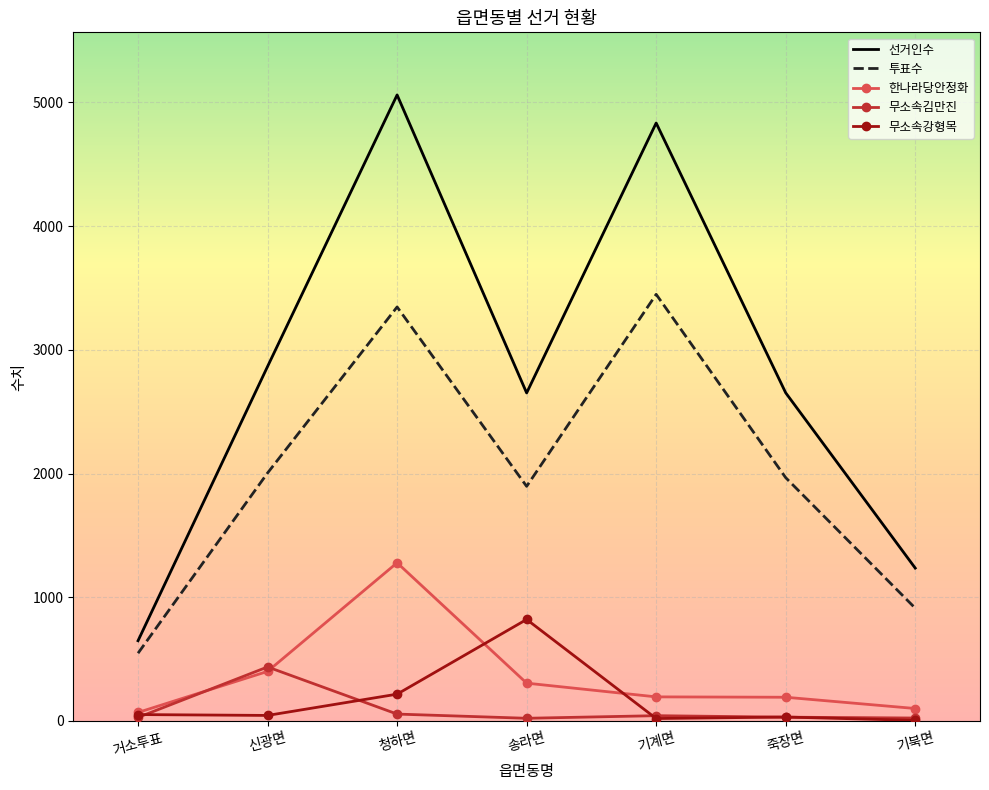

Is it true that 한나라당안정화 equals 792 at 청하면?

False